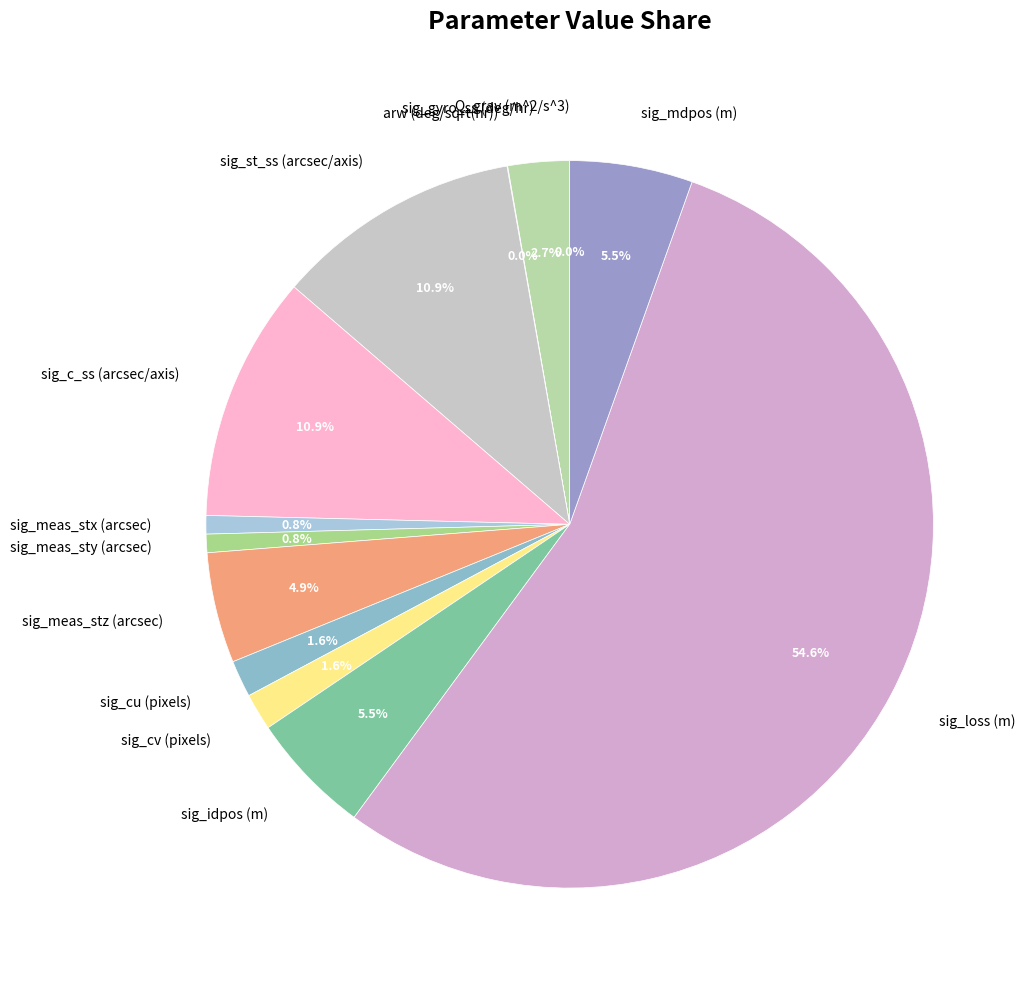

What is the ratio of the value at sig_mdpos (m) to the value at sig_meas_stx (arcsec)?

6.7